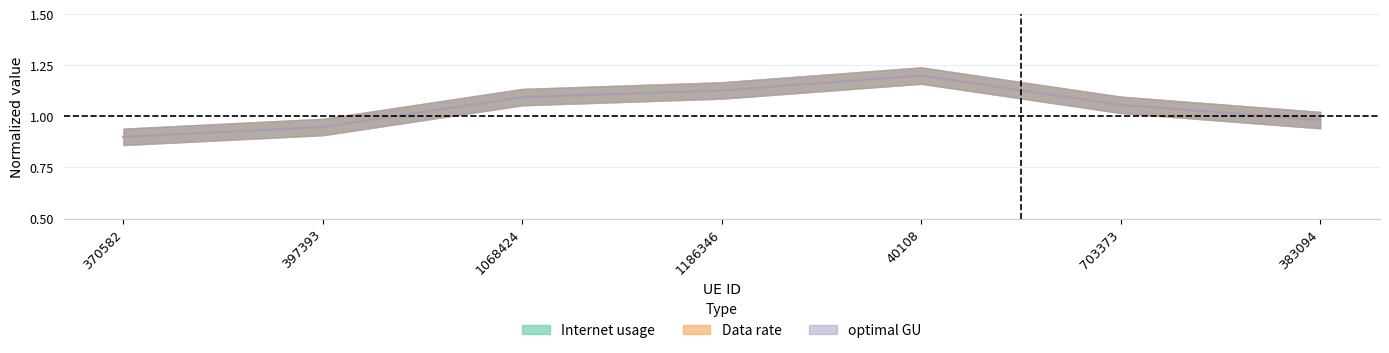

Where is the first local maximum for optimal GU?

40108